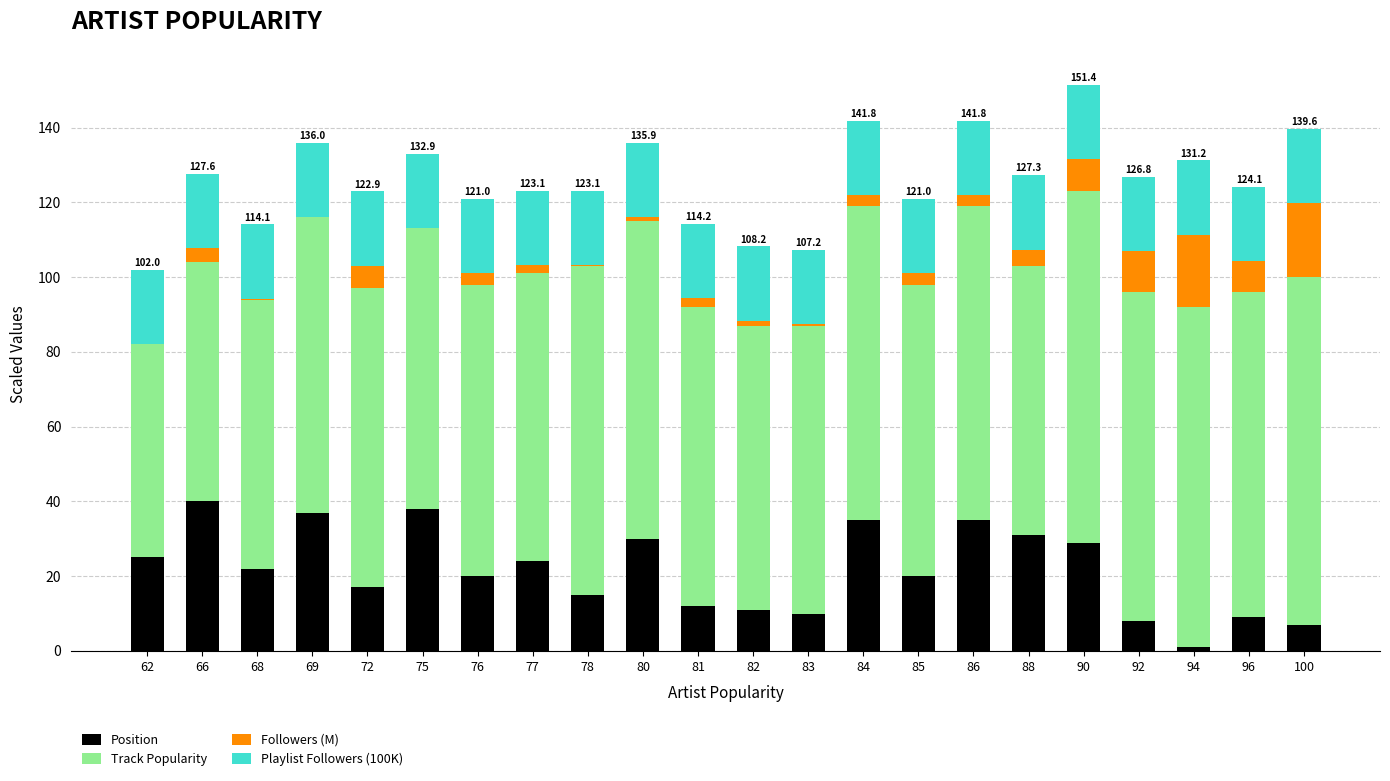

True or false: Position has a value of 37.0 at 69.

True